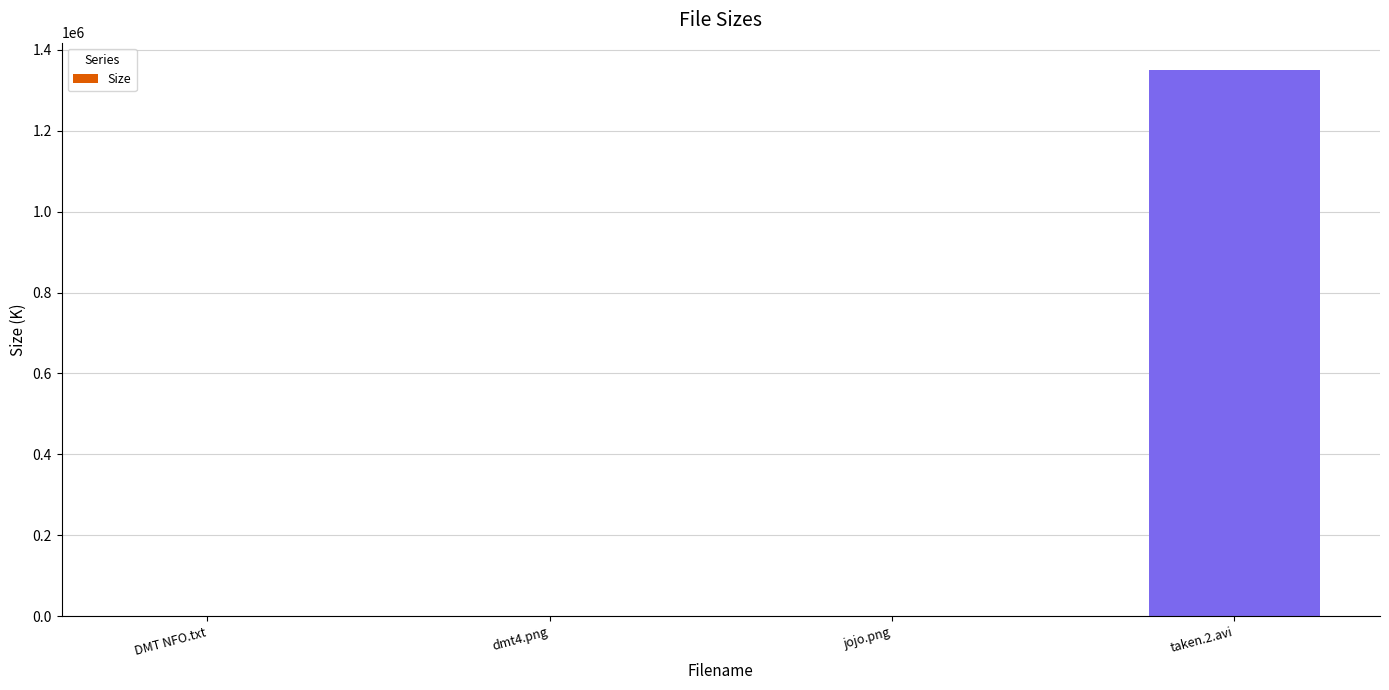

True or false: the data shows 1350000.0 at taken.2.avi.

True